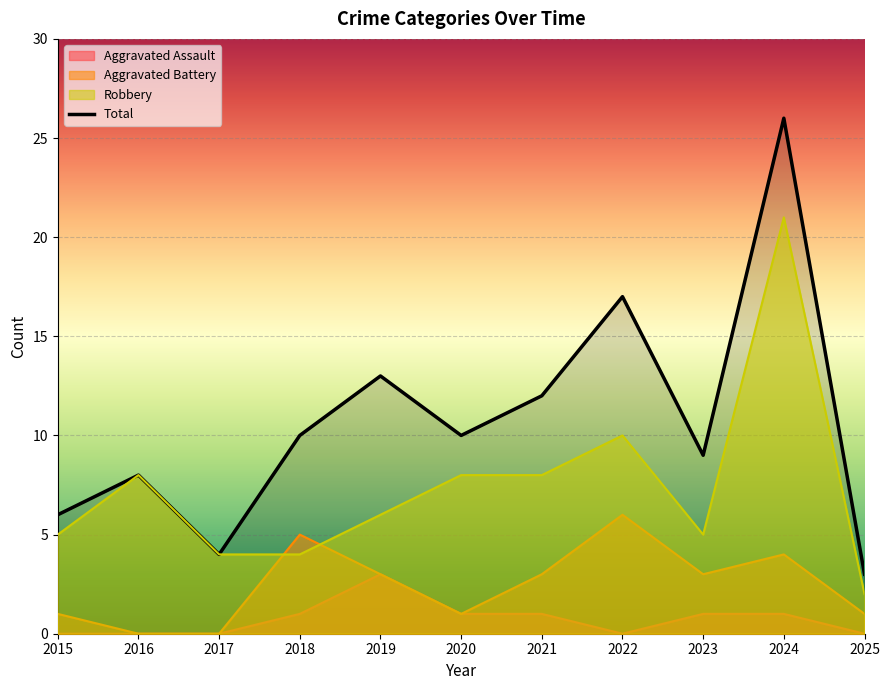

Where is Robbery nearest to the value 11?

2022